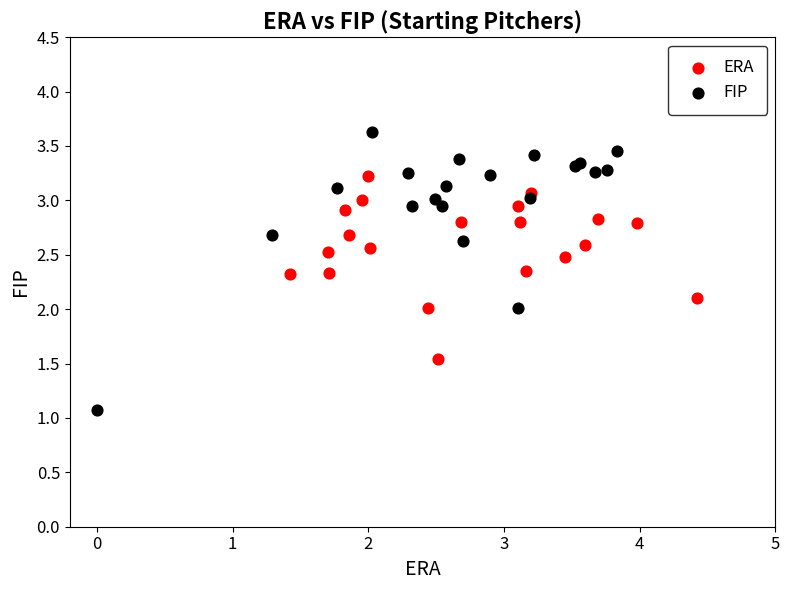

Which series contains the highest Y value?

FIP